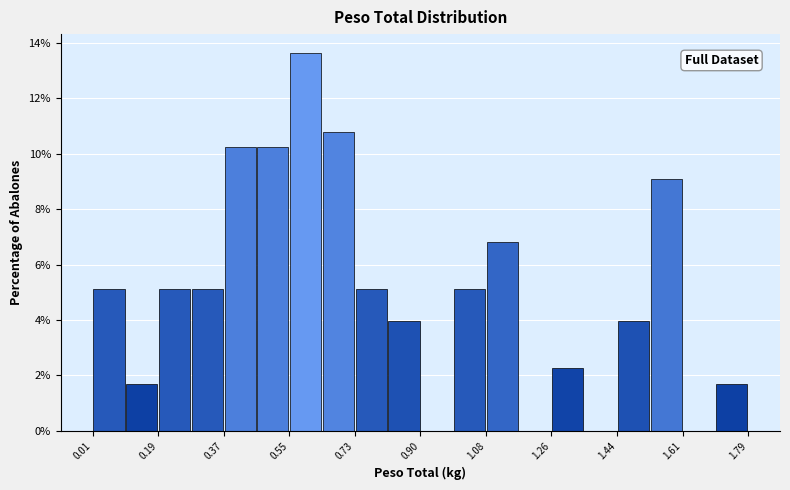

Reading left to right, transcribe this chart: for each bar, give the range it covers on the x-axis and its height. Neither the bar edges nor the heights are printed on the chart, so give them approximately, as read against the axes.

0.02 to 0.10: 5.2
0.10 to 0.20: 1.8
0.20 to 0.28: 5.2
0.28 to 0.38: 5.2
0.38 to 0.46: 10.2
0.46 to 0.54: 10.2
0.54 to 0.64: 13.6
0.64 to 0.72: 10.8
0.72 to 0.82: 5.2
0.82 to 0.90: 4.0
0.90 to 1.00: 0
1.00 to 1.08: 5.2
1.08 to 1.16: 6.8
1.16 to 1.26: 0
1.26 to 1.34: 2.2
1.34 to 1.44: 0
1.44 to 1.52: 4.0
1.52 to 1.62: 9.0
1.62 to 1.70: 0
1.70 to 1.80: 1.8